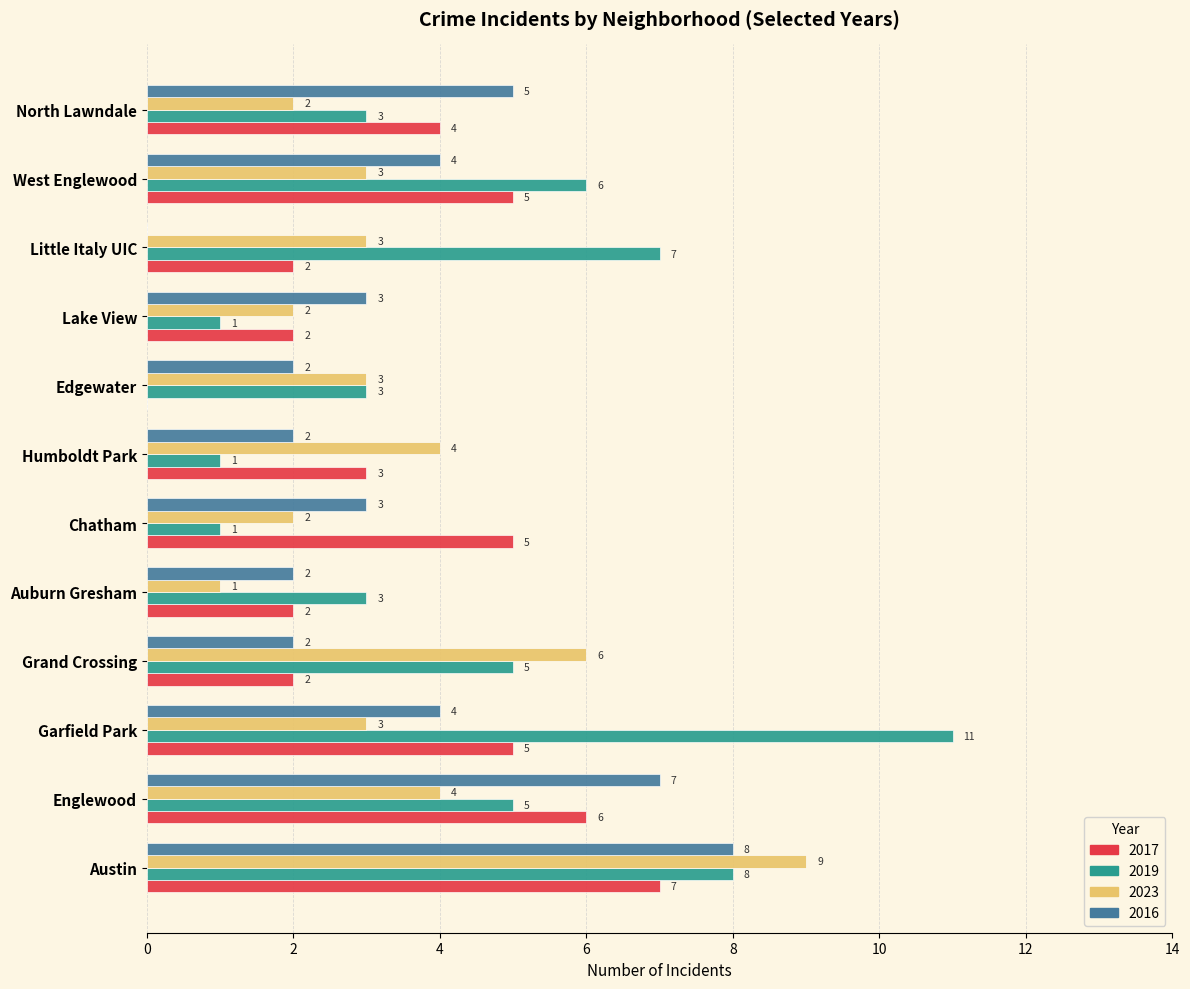

Count the number of categories in the chart.

12